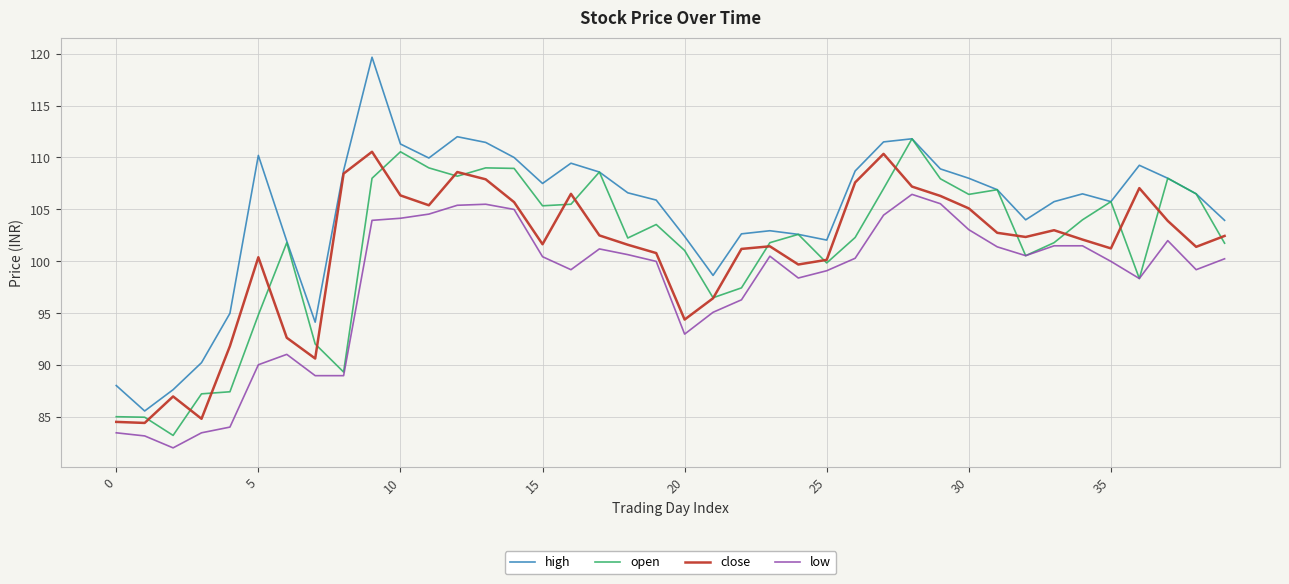

Which series has the largest total across all categories?

high